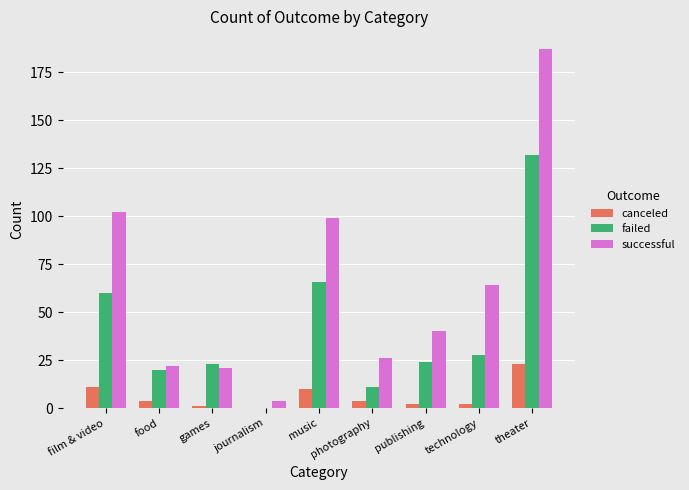

Between music and photography, which series saw the biggest shift?

successful